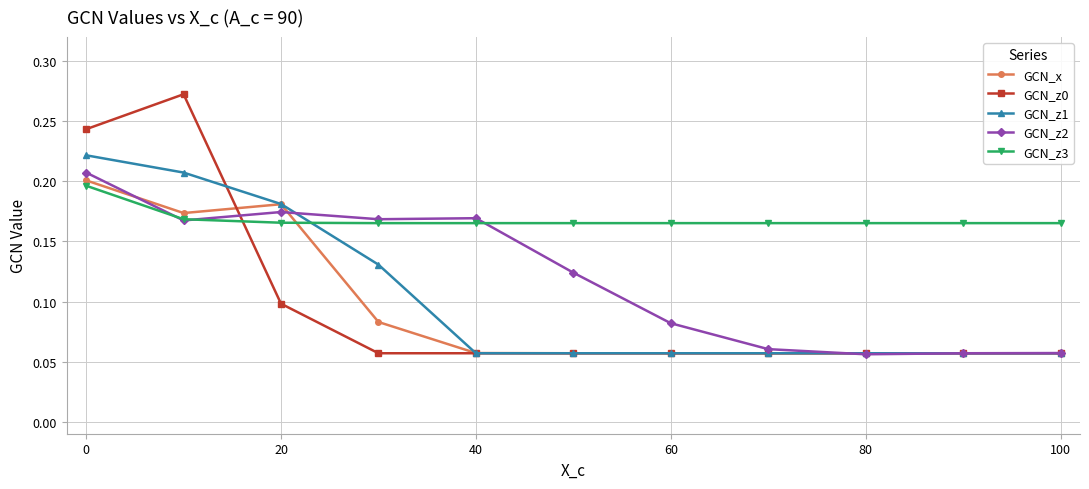

After their last crossing, which series has the higher values: GCN_z0 or GCN_z3?

GCN_z3